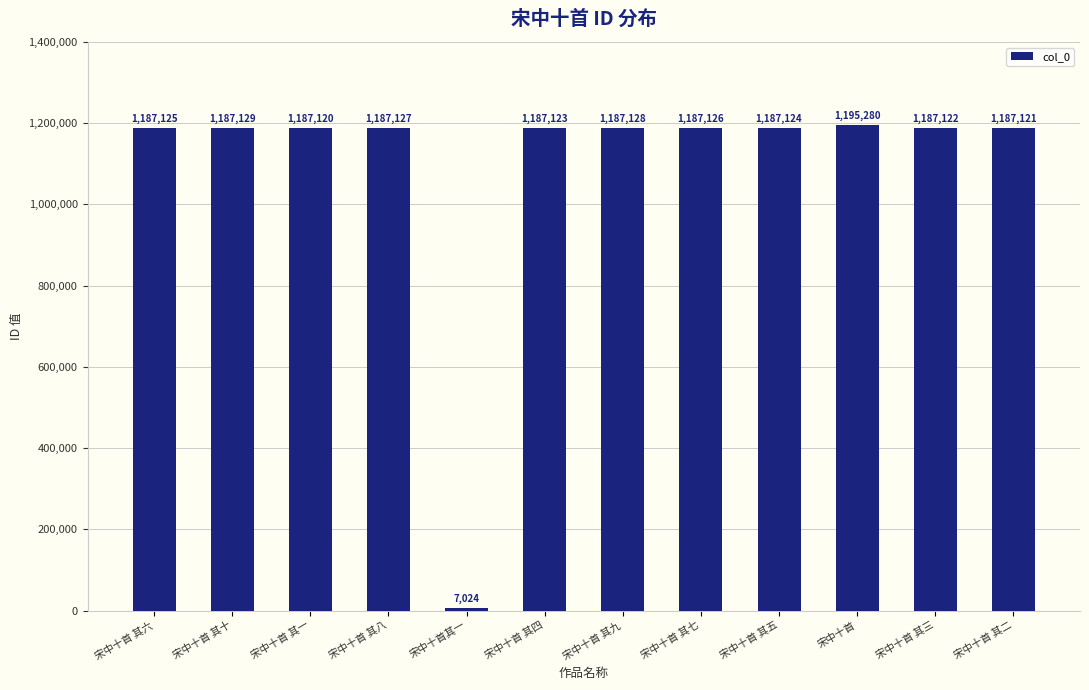

Where is the data nearest to the value 601152?

宋中十首 其一